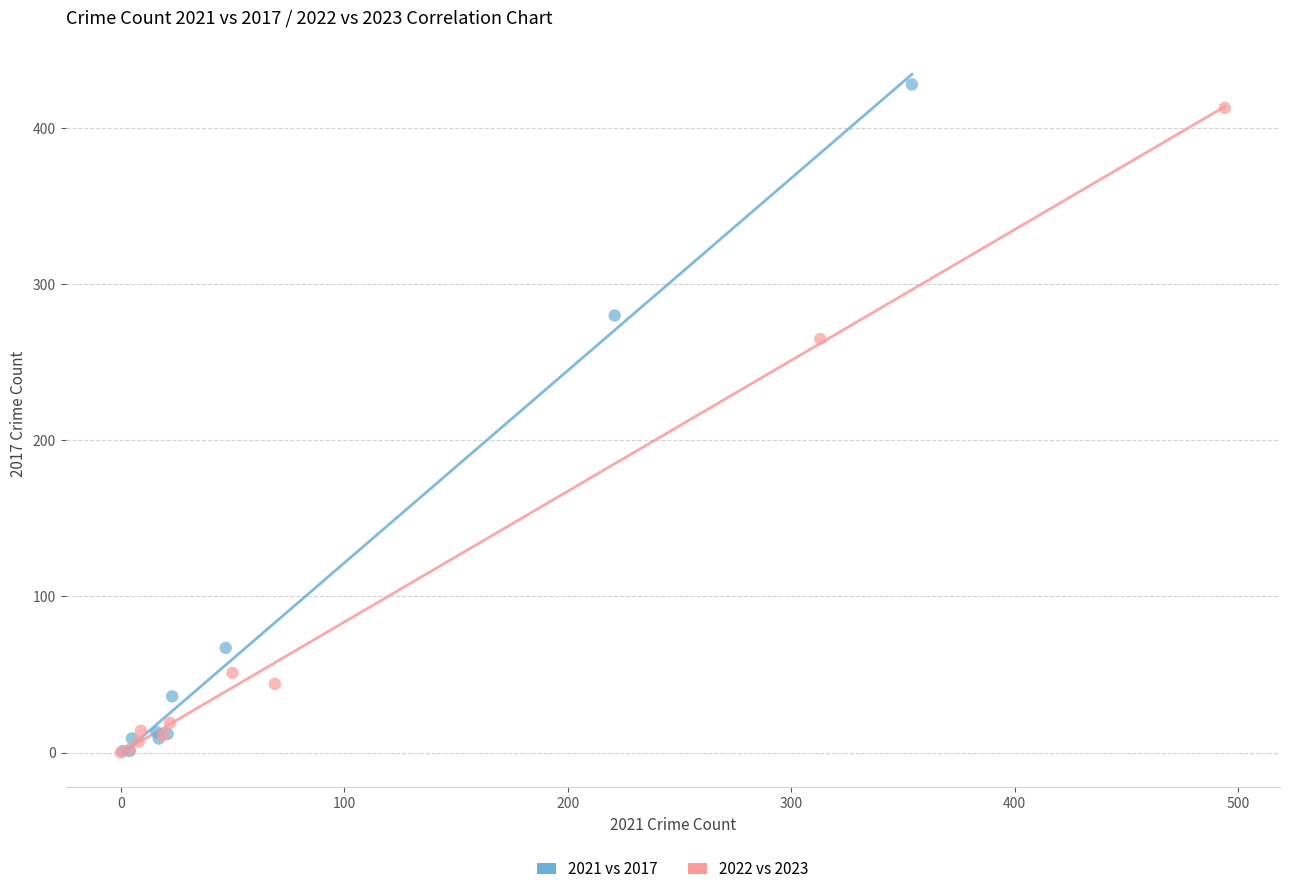

Which series has the largest Y range (max minus min)?

2021 vs 2017